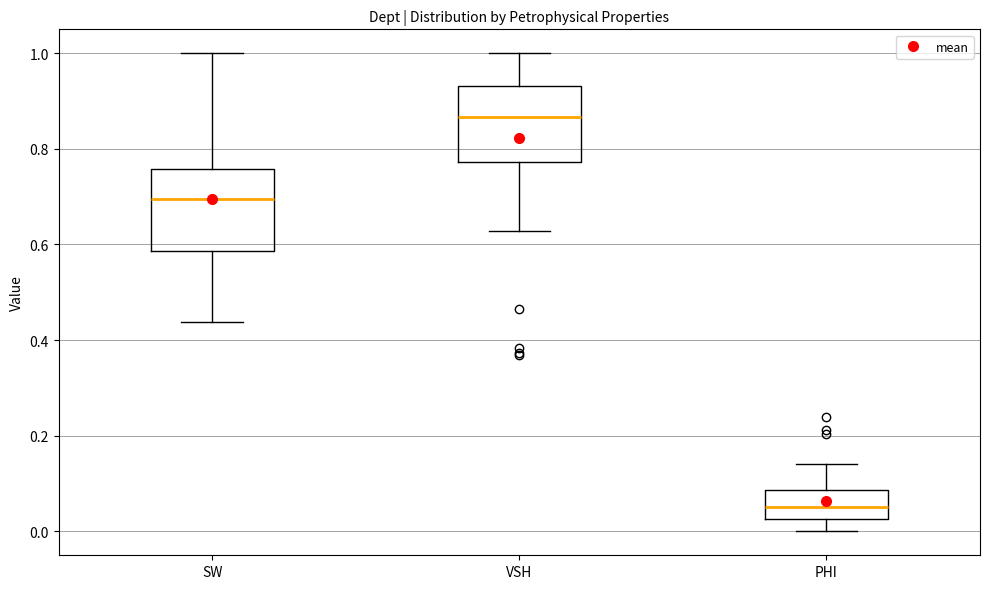

Reading left to right, read every box against the y-axis: the position of its median line, the range the box covers, and the ends of its whiskers. The values are not printed on the chart, so give them approximately, as read against the axis.

SW: median 0.70, box 0.58 to 0.76, whiskers 0.44 to 1.00
VSH: median 0.86, box 0.78 to 0.94, whiskers 0.62 to 1.00
PHI: median 0.06, box 0.02 to 0.08, whiskers 0.00 to 0.14